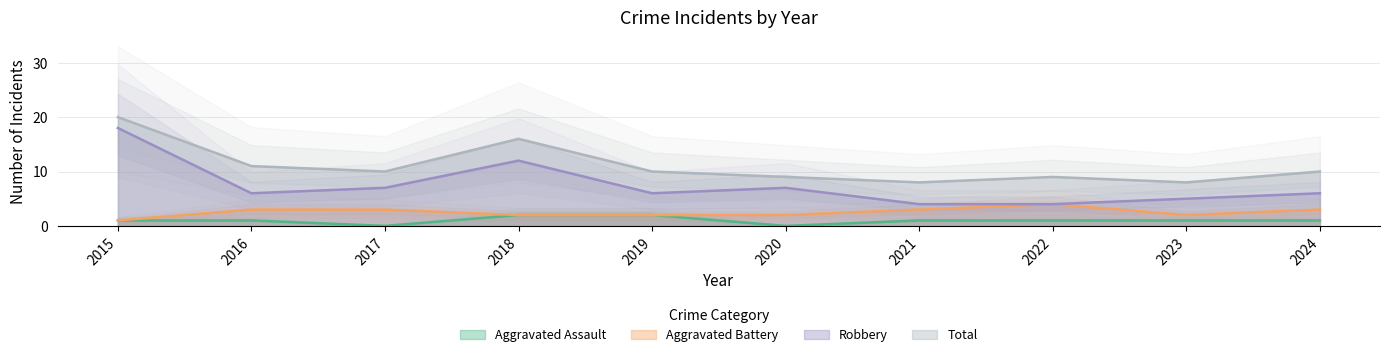

Reading left to right, list all the values displayed in this chart.

Aggravated Assault: 2015=1	2016=1	2017=0	2018=2	2019=2	2020=0	2021=1	2022=1	2023=1	2024=1
Aggravated Battery: 2015=1	2016=3	2017=3	2018=2	2019=2	2020=2	2021=3	2022=4	2023=2	2024=3
Robbery: 2015=18	2016=6	2017=7	2018=12	2019=6	2020=7	2021=4	2022=4	2023=5	2024=6
Total: 2015=20	2016=11	2017=10	2018=16	2019=10	2020=9	2021=8	2022=9	2023=8	2024=10